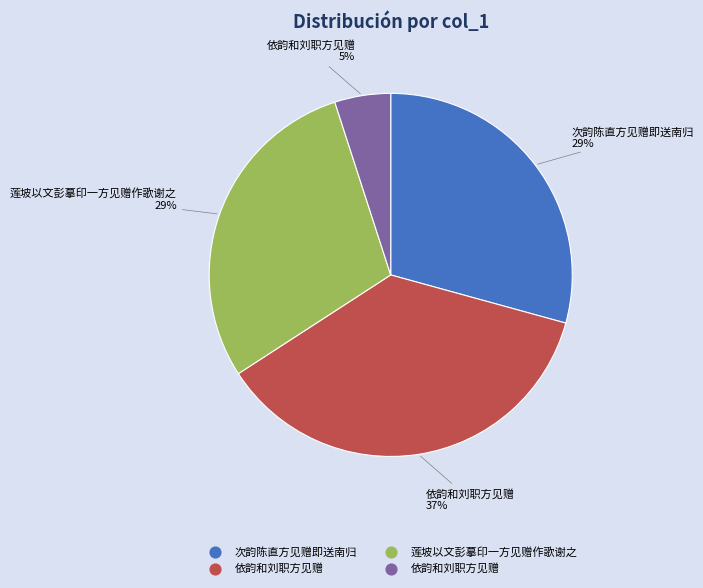

Is there a majority slice in this chart?

No